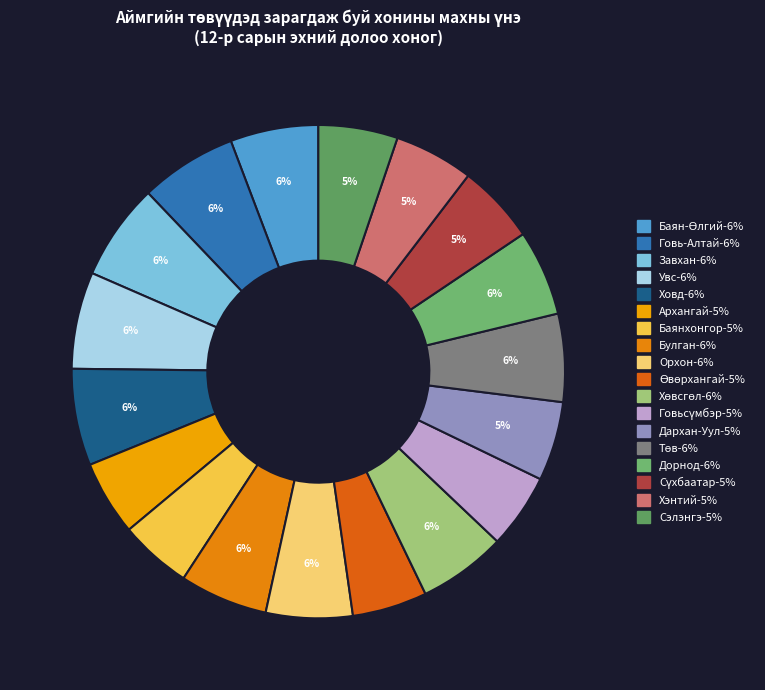

How many slices are in this pie chart?

18